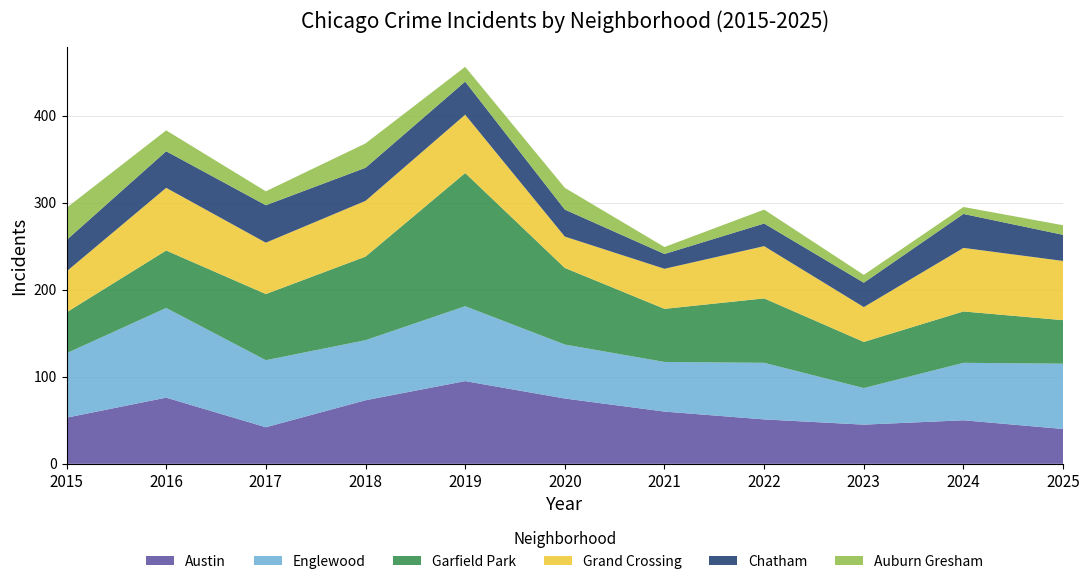

Reading left to right, extract all data points from this chart.

Austin: 2015=53	2016=76	2017=42	2018=73	2019=95	2020=75	2021=60	2022=51	2023=45	2024=50	2025=40
Englewood: 2015=74	2016=103	2017=77	2018=69	2019=86	2020=62	2021=57	2022=65	2023=42	2024=66	2025=75
Garfield Park: 2015=47	2016=66	2017=76	2018=96	2019=153	2020=88	2021=61	2022=74	2023=53	2024=59	2025=50
Grand Crossing: 2015=47	2016=72	2017=59	2018=64	2019=67	2020=36	2021=46	2022=60	2023=40	2024=73	2025=68
Chatham: 2015=36	2016=42	2017=43	2018=38	2019=38	2020=31	2021=17	2022=26	2023=28	2024=39	2025=30
Auburn Gresham: 2015=37	2016=24	2017=16	2018=28	2019=17	2020=25	2021=8	2022=16	2023=9	2024=8	2025=11